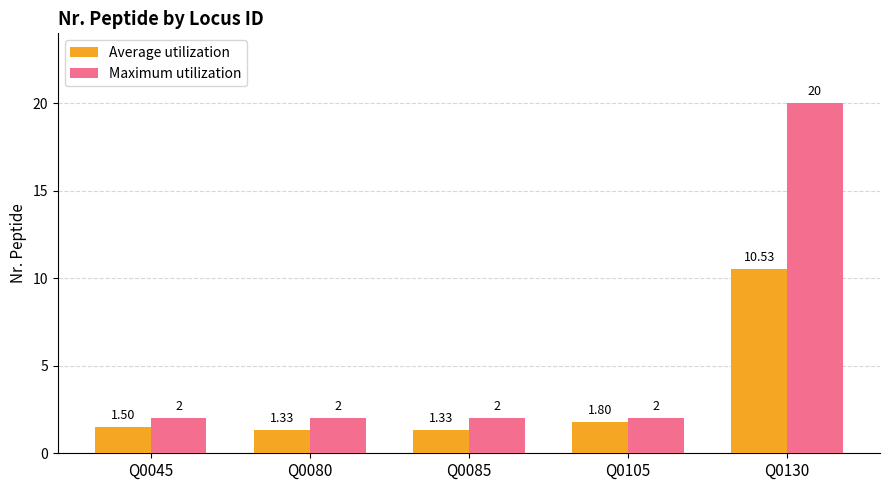

What is the sum of the Average utilization values at Q0085 and Q0105?

3.1